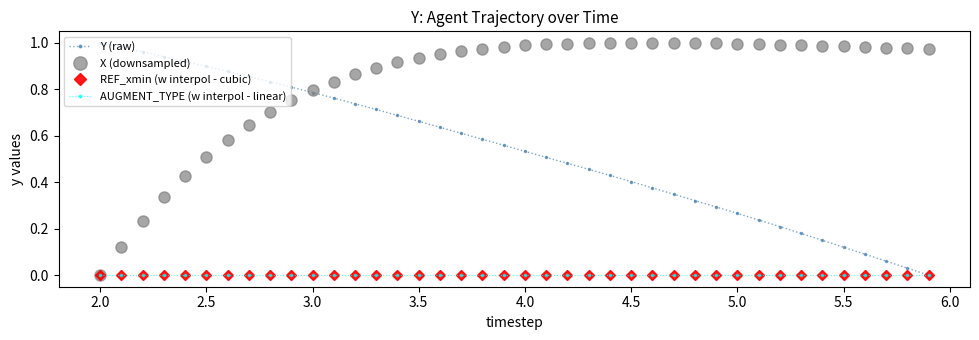

Does the chart have visible grid lines?

No